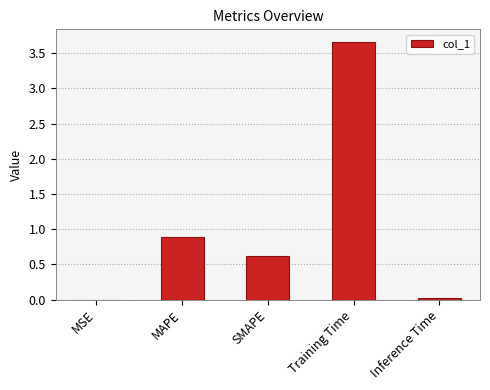

The value at SMAPE is 0.4. True or false?

False